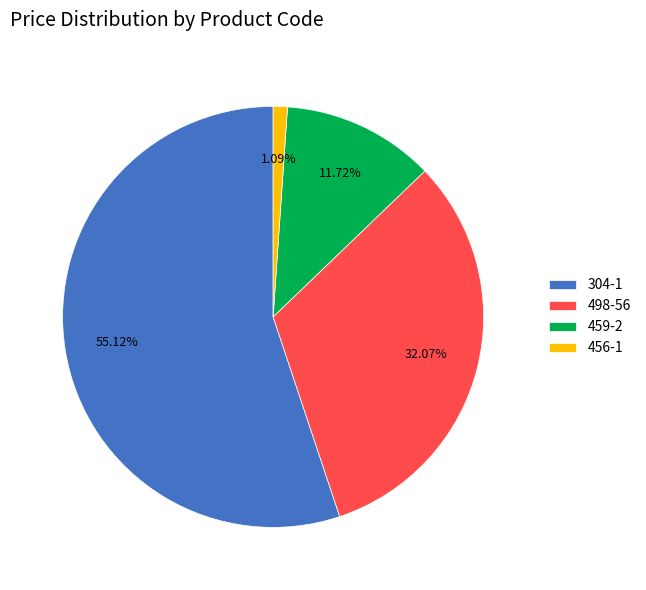

What is the smallest slice in the pie chart?

456-1